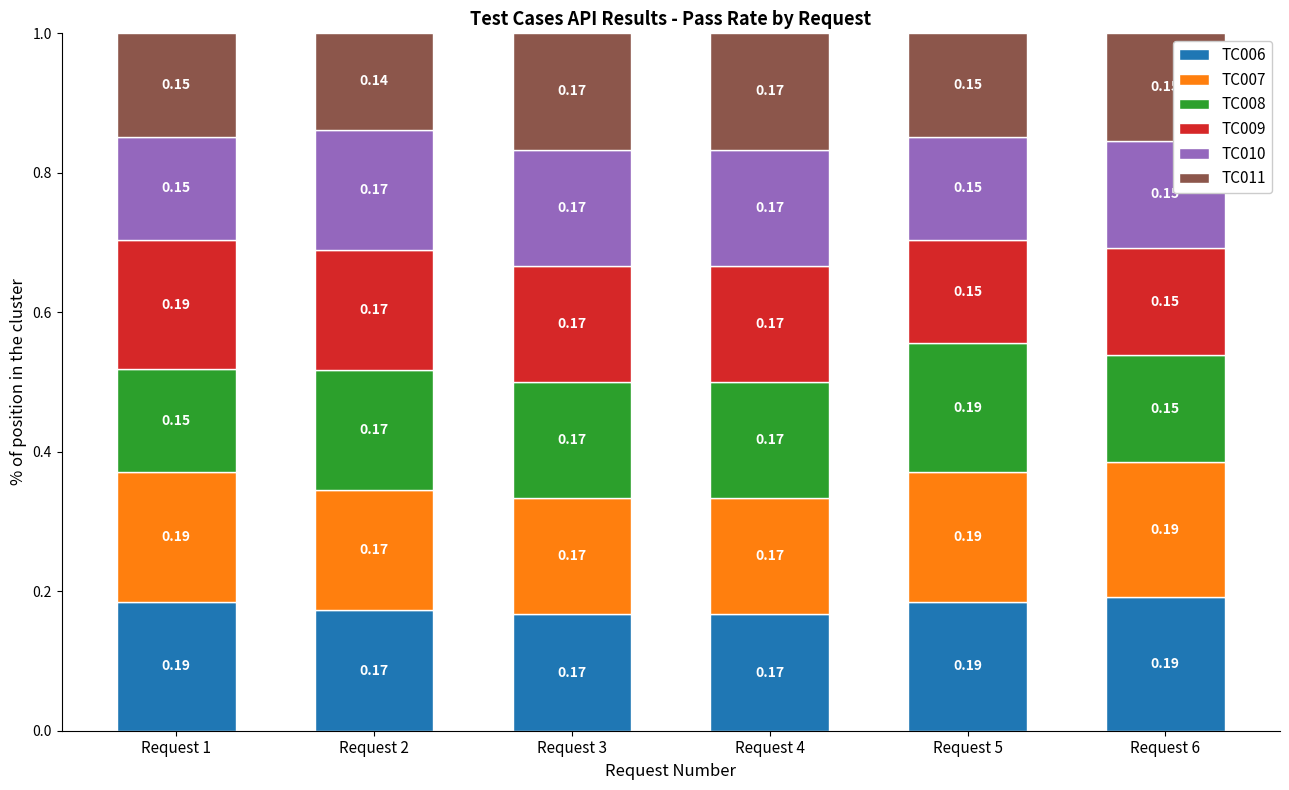

What is the total value across all series at Request 4?

1.0